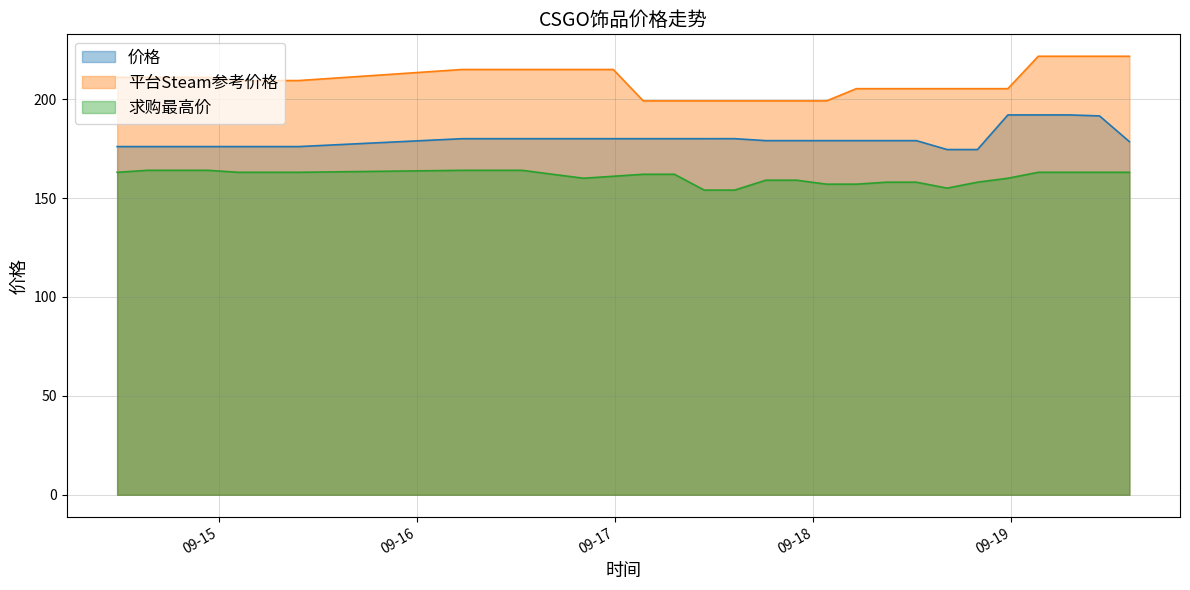

What is the minimum value shown in the chart?

154.0